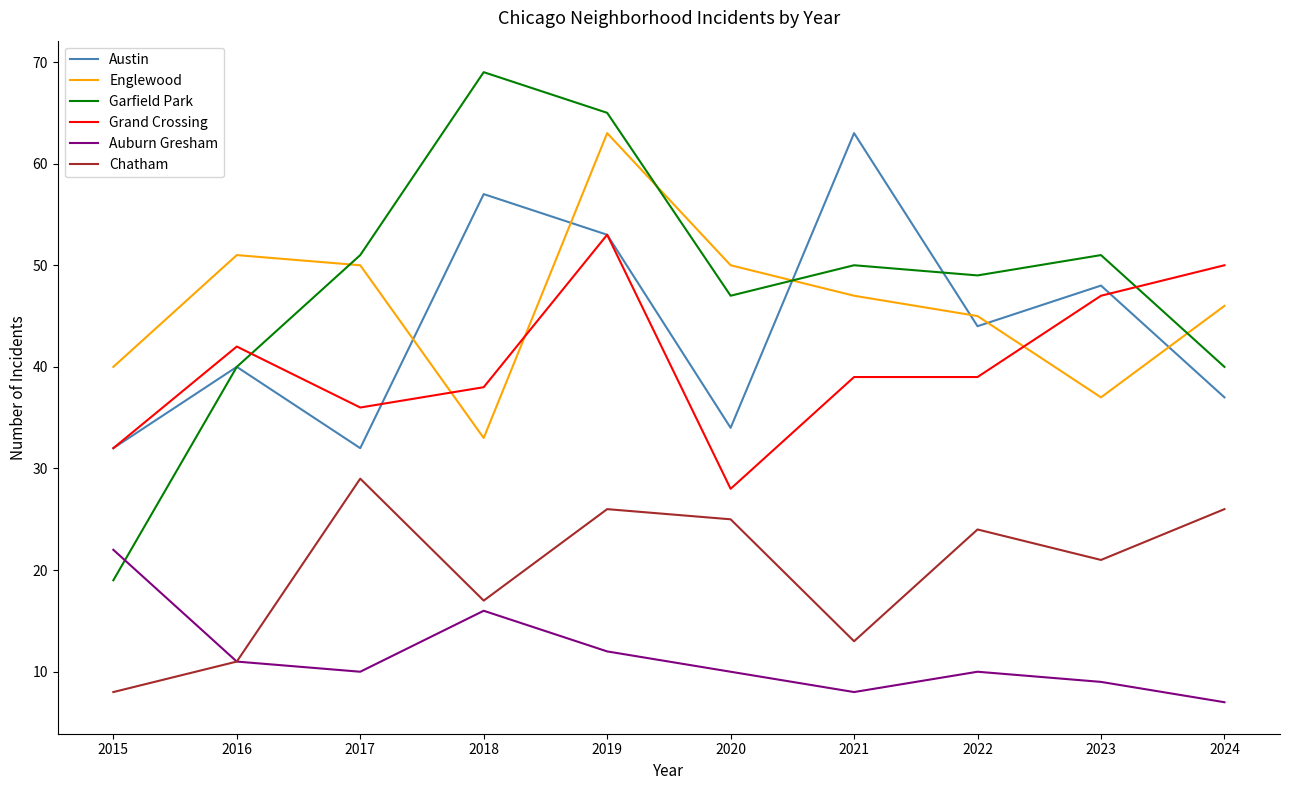

What is the minimum value shown in the chart?

7